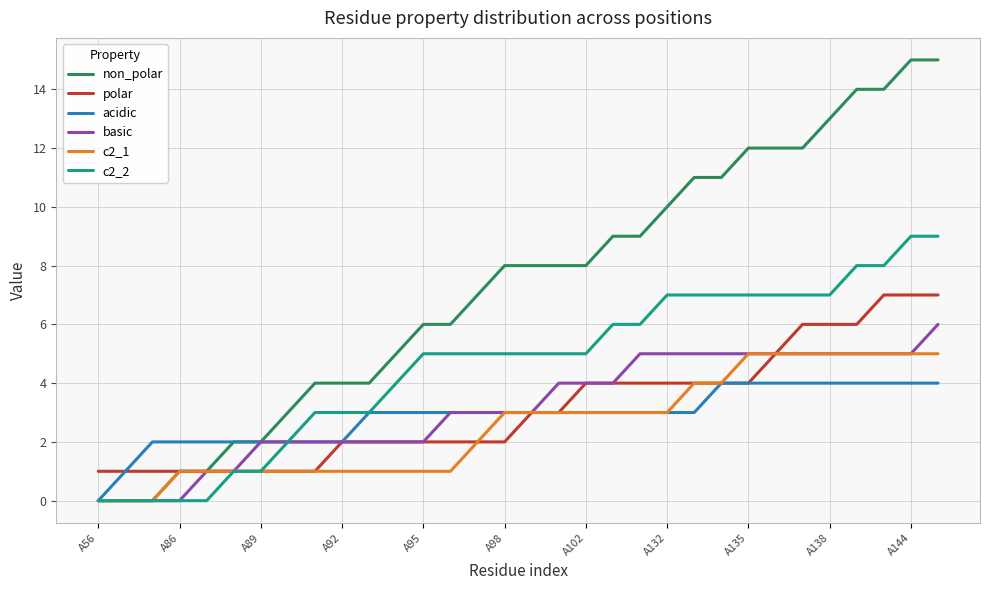

Reading left to right, transcribe all the data shown in this chart.

non_polar: 0	0	0	1	1	2	2	3	4	4	4	5	6	6	7	8	8	8	8	9	9	10	11	11	12	12	12	13	14	14	15	15
polar: 1	1	1	1	1	1	1	1	1	2	2	2	2	2	2	2	3	3	4	4	4	4	4	4	4	5	6	6	6	7	7	7
acidic: 0	1	2	2	2	2	2	2	2	2	3	3	3	3	3	3	3	3	3	3	3	3	3	4	4	4	4	4	4	4	4	4
basic: 0	0	0	0	1	1	2	2	2	2	2	2	2	3	3	3	3	4	4	4	5	5	5	5	5	5	5	5	5	5	5	6
c2_1: 0	0	0	1	1	1	1	1	1	1	1	1	1	1	2	3	3	3	3	3	3	3	4	4	5	5	5	5	5	5	5	5
c2_2: 0	0	0	0	0	1	1	2	3	3	3	4	5	5	5	5	5	5	5	6	6	7	7	7	7	7	7	7	8	8	9	9